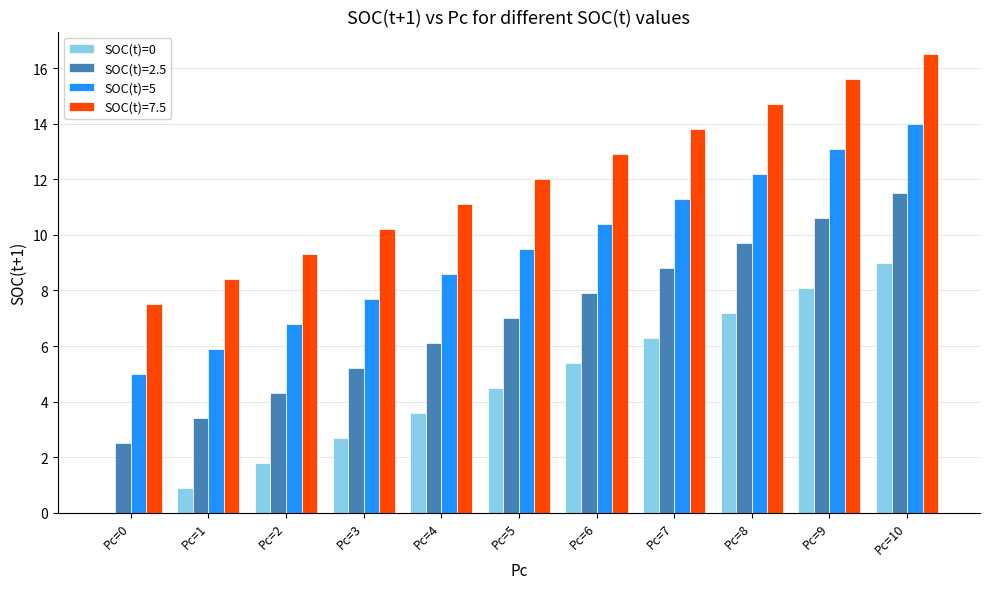

Where does the SOC(t)=5 series first go above 9?

Pc=5